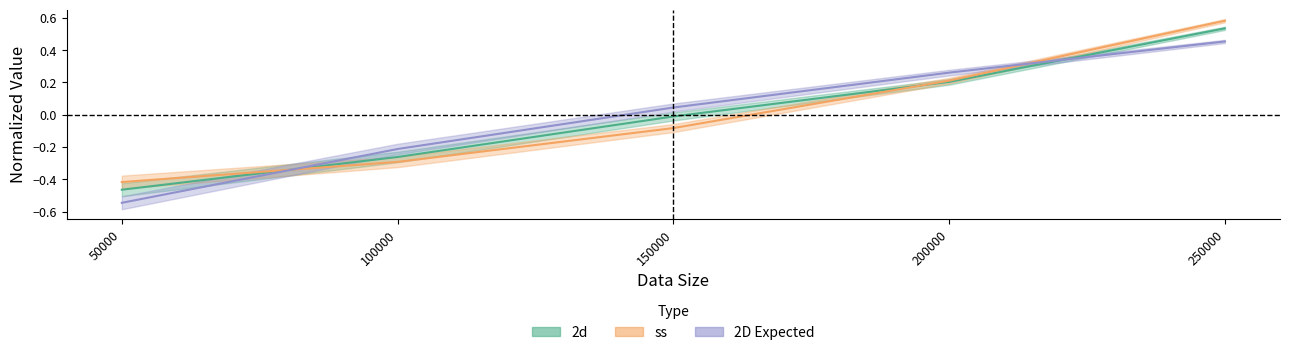

After their last crossing, which series has the higher values: 2D Expected or ss?

ss